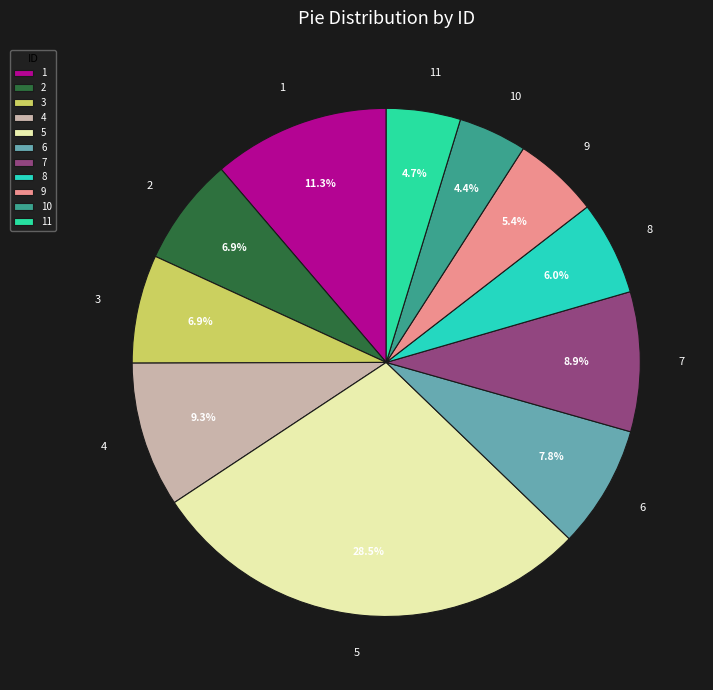

To the nearest percent, what is the average slice percentage?

9%